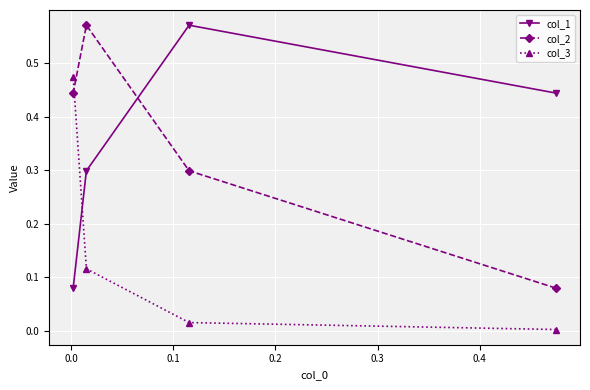

Which series has the widest spread of values?

col_2